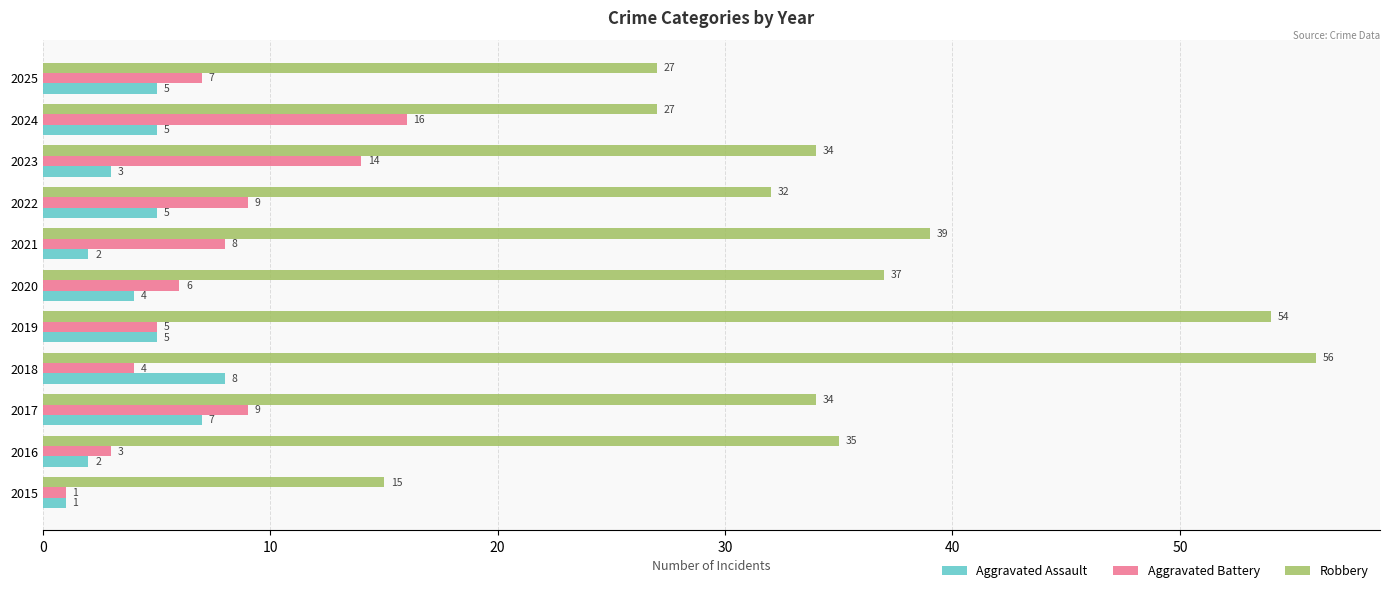

At how many categories does at least one series exceed 14?

11